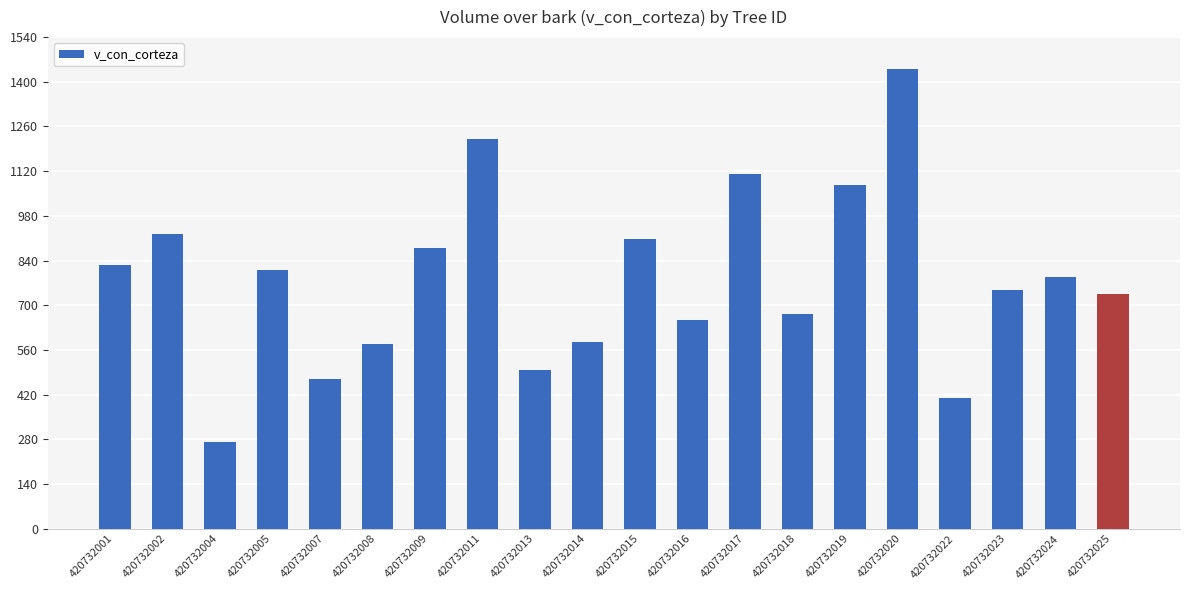

Between 420732013 and 420732011, which is larger?

420732011